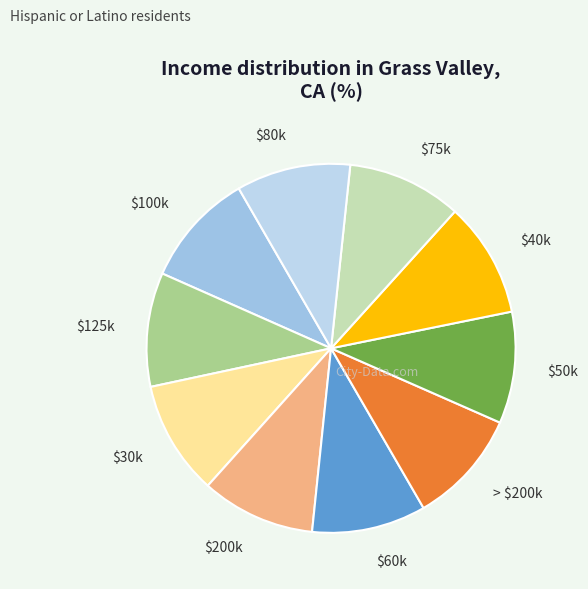

Does $125k represent more than half of the total?

No